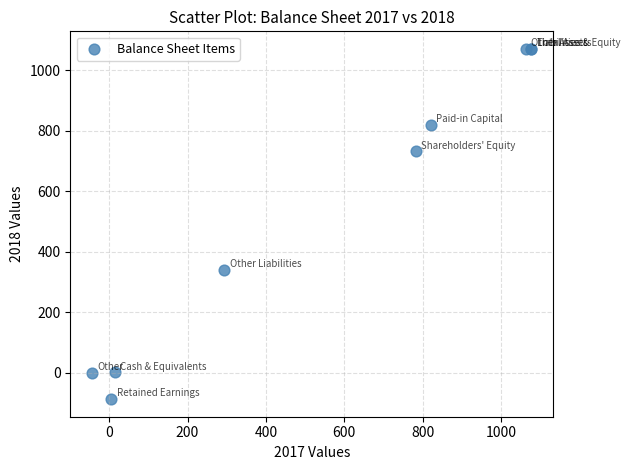

What Y value in the scatter plot is closest to 491?

339